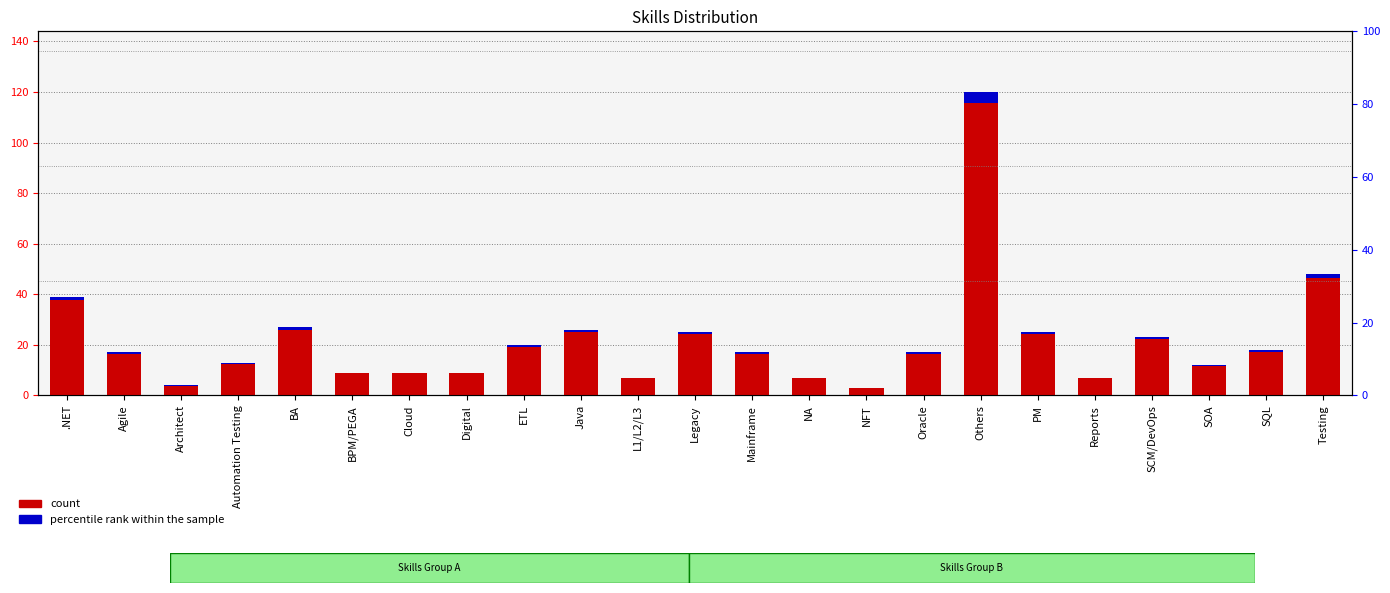

What position from the left is Digital?

8